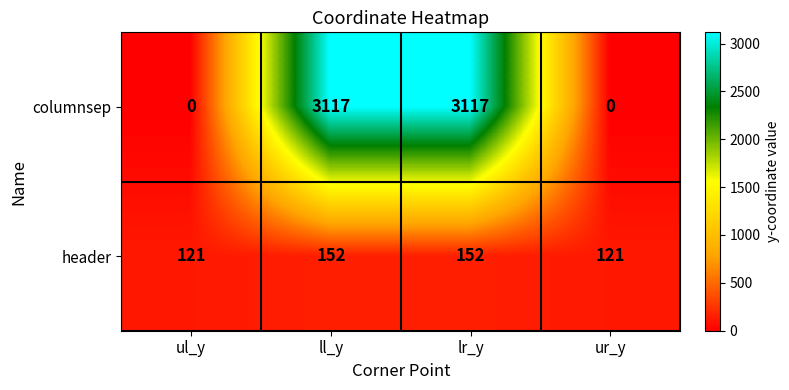

Rank the series by their maximum value, from highest to lowest.

columnsep, header